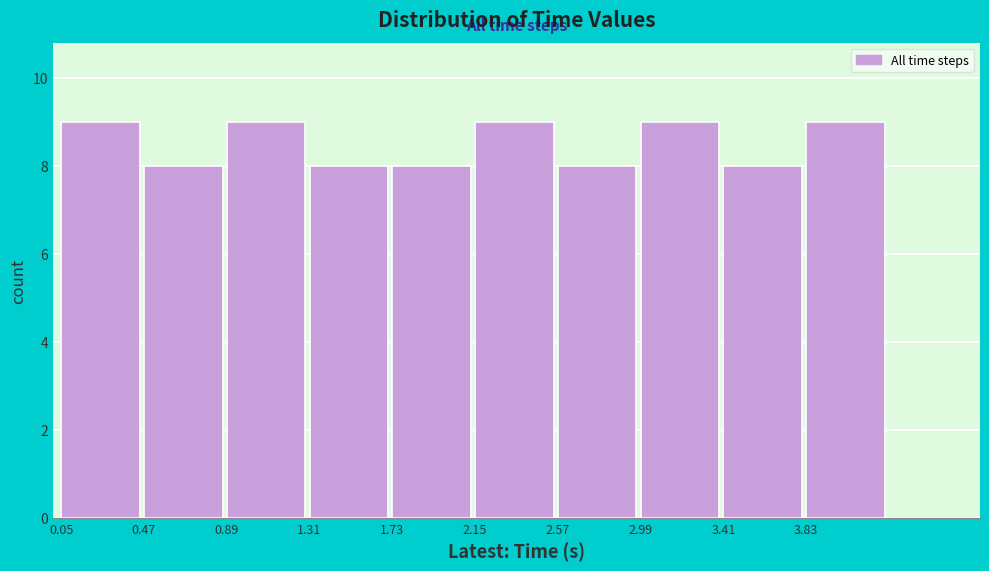

How tall is the bar that spans 2.99 to 3.41 on the x-axis? Neither the bar edges nor the heights are printed on the chart, so give them approximately, as read against the axes.

9